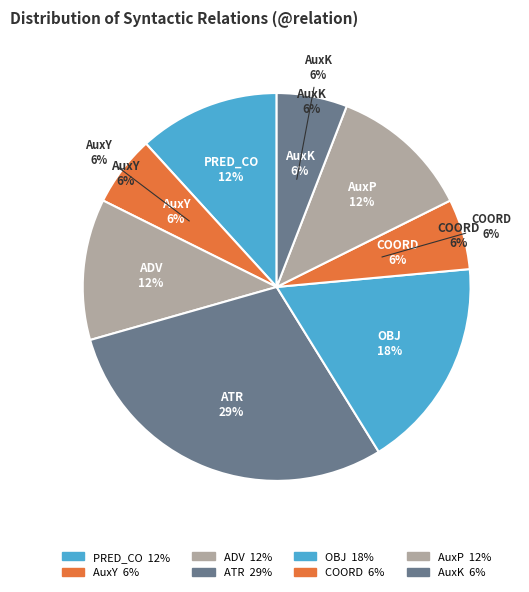

To the nearest percent, what percentage of the pie is COORD?

6%